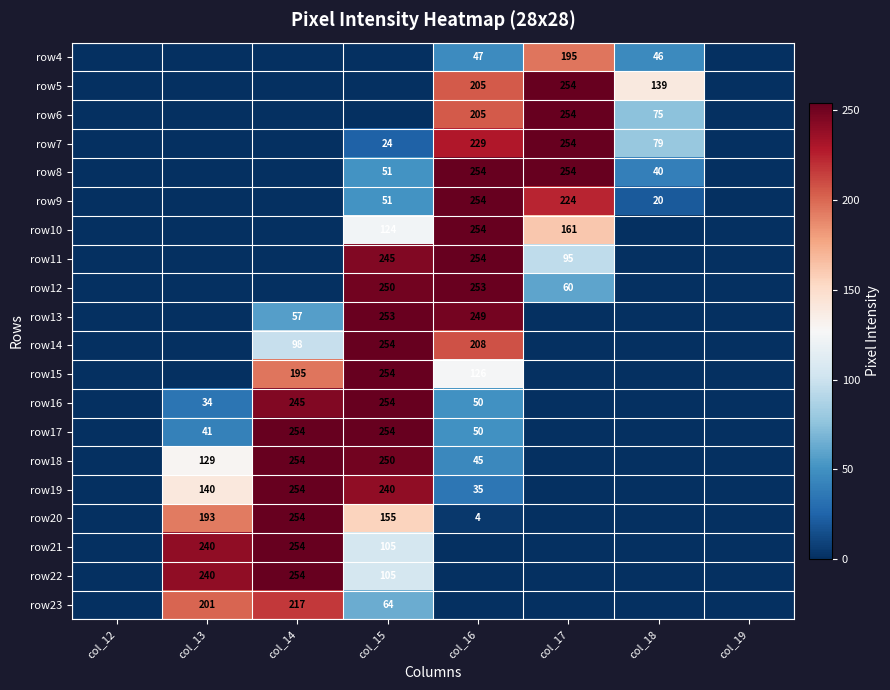

At which category is the sum across all series the highest?

col_15